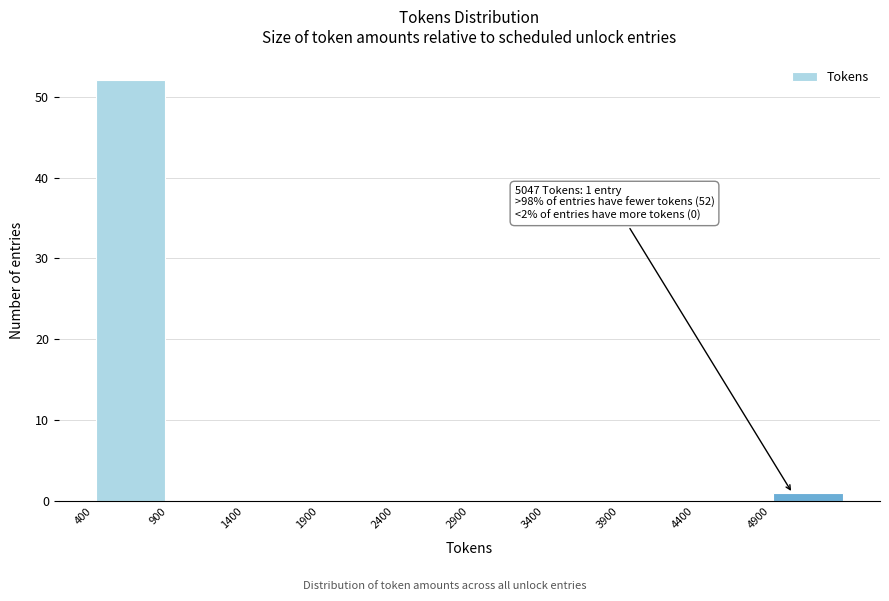

Which range on the x-axis has the tallest bar?

400 to 900